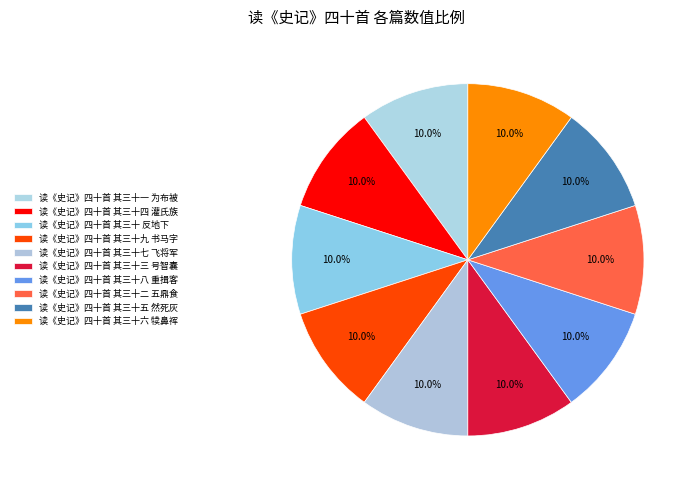

How many segments does this pie chart have?

10